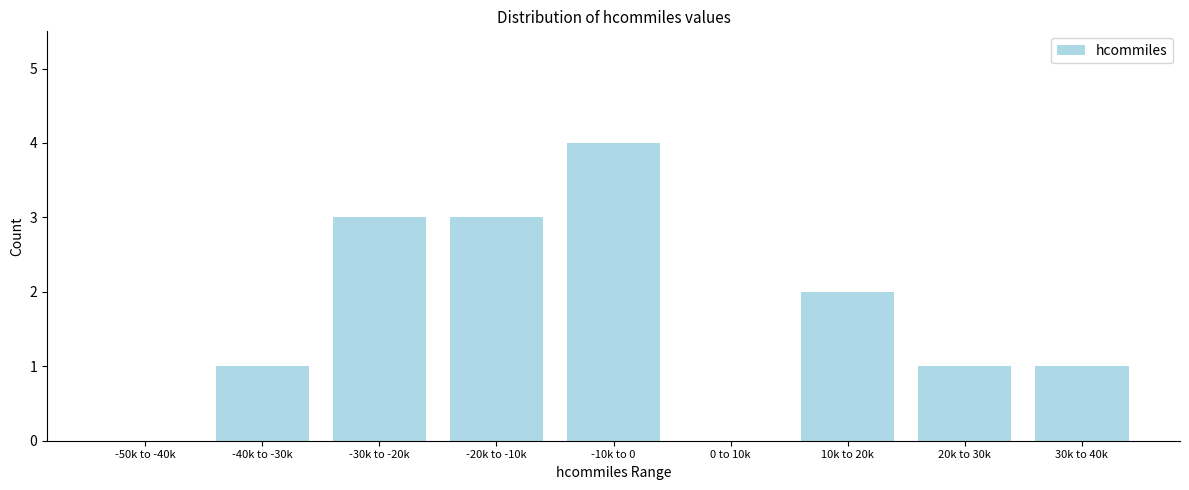

Reading right to left, what are all the values shown in this chart?

30k to 40k=1	20k to 30k=1	10k to 20k=2	0 to 10k=0	-10k to 0=4	-20k to -10k=3	-30k to -20k=3	-40k to -30k=1	-50k to -40k=0